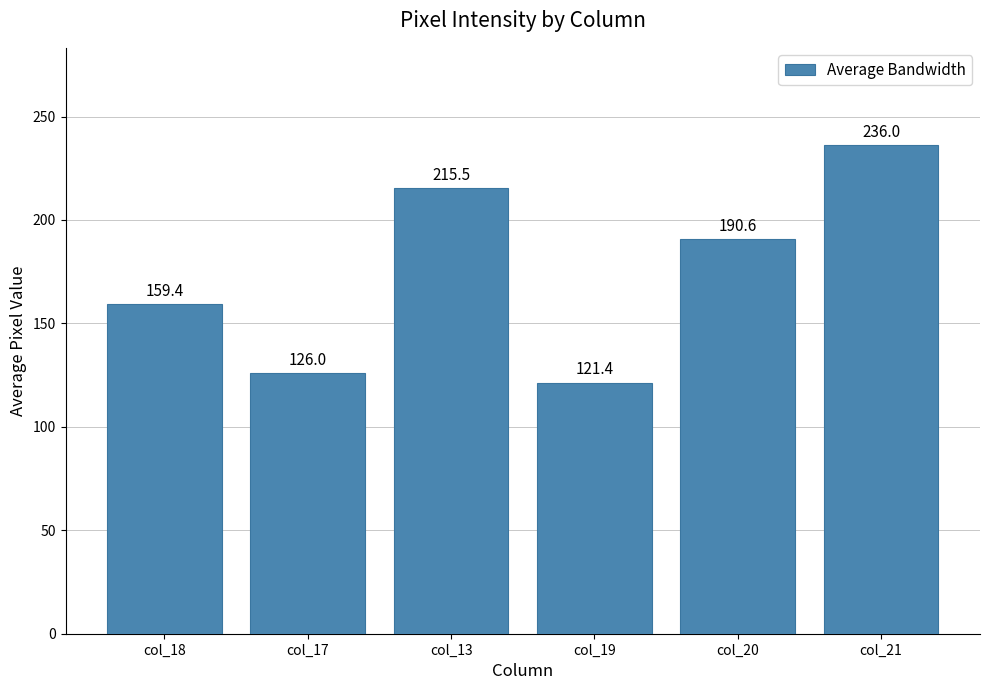

The value at col_20 is 190.6. True or false?

True